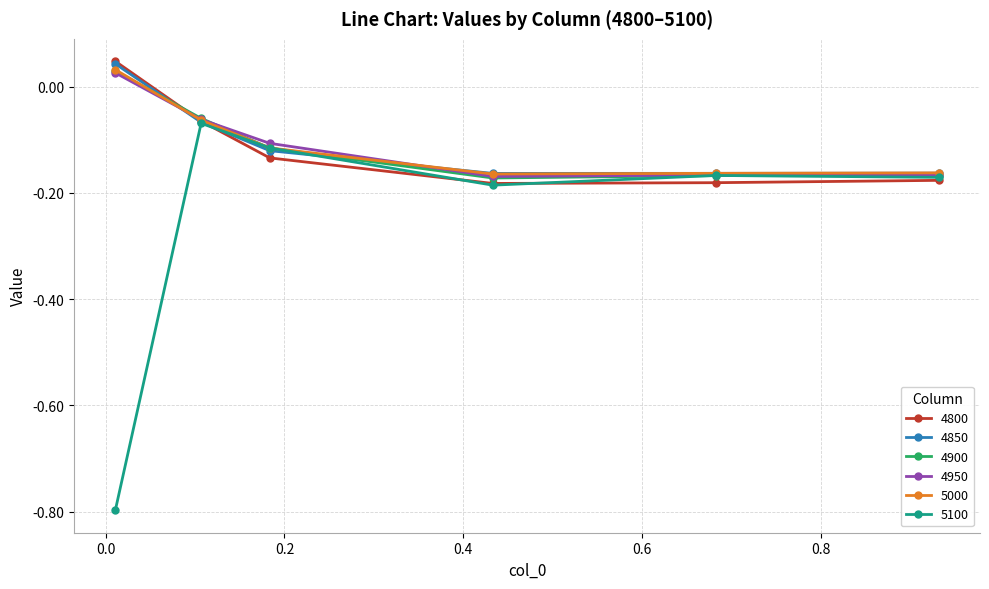

In 5000, how many points are lower than both neighbors (excluding endpoints)?

1